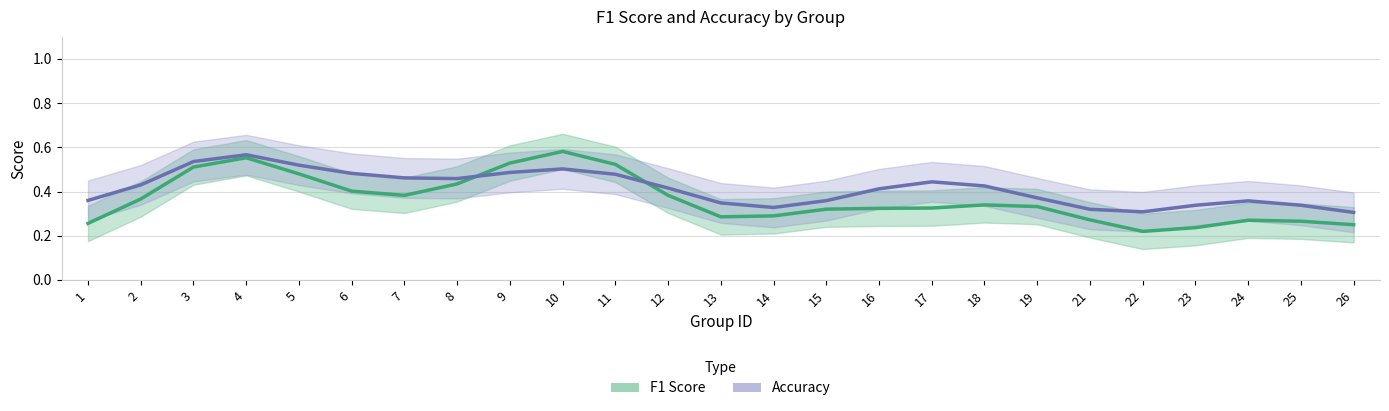

What is the average value of the f1 series?

0.4